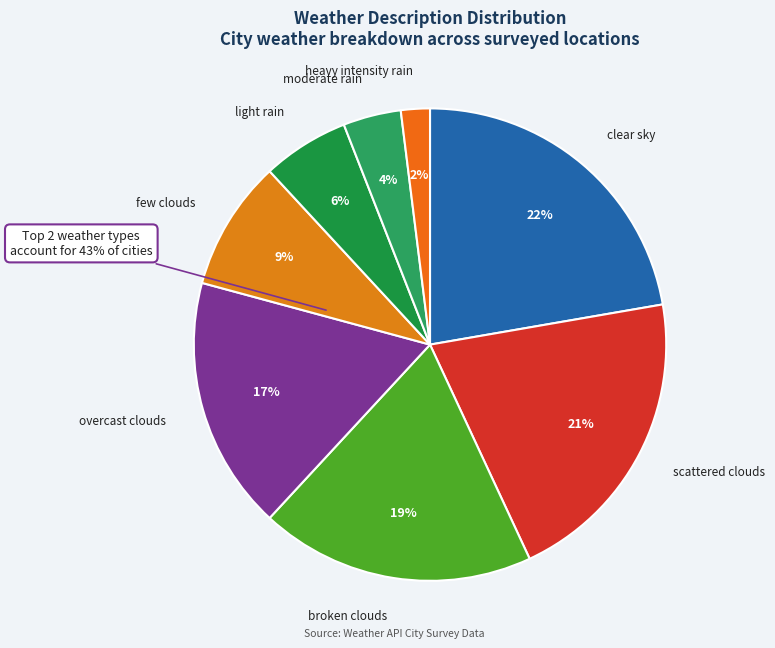

To the nearest percent, what percentage of the pie is moderate rain?

4%